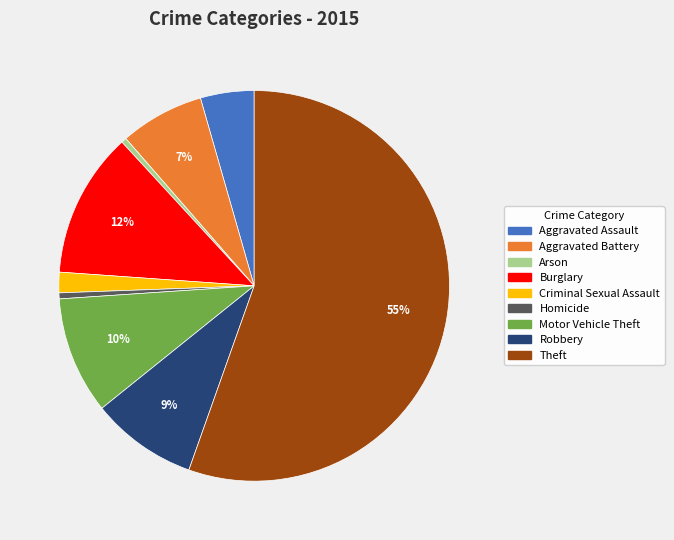

Which has a higher value, Theft or Arson?

Theft